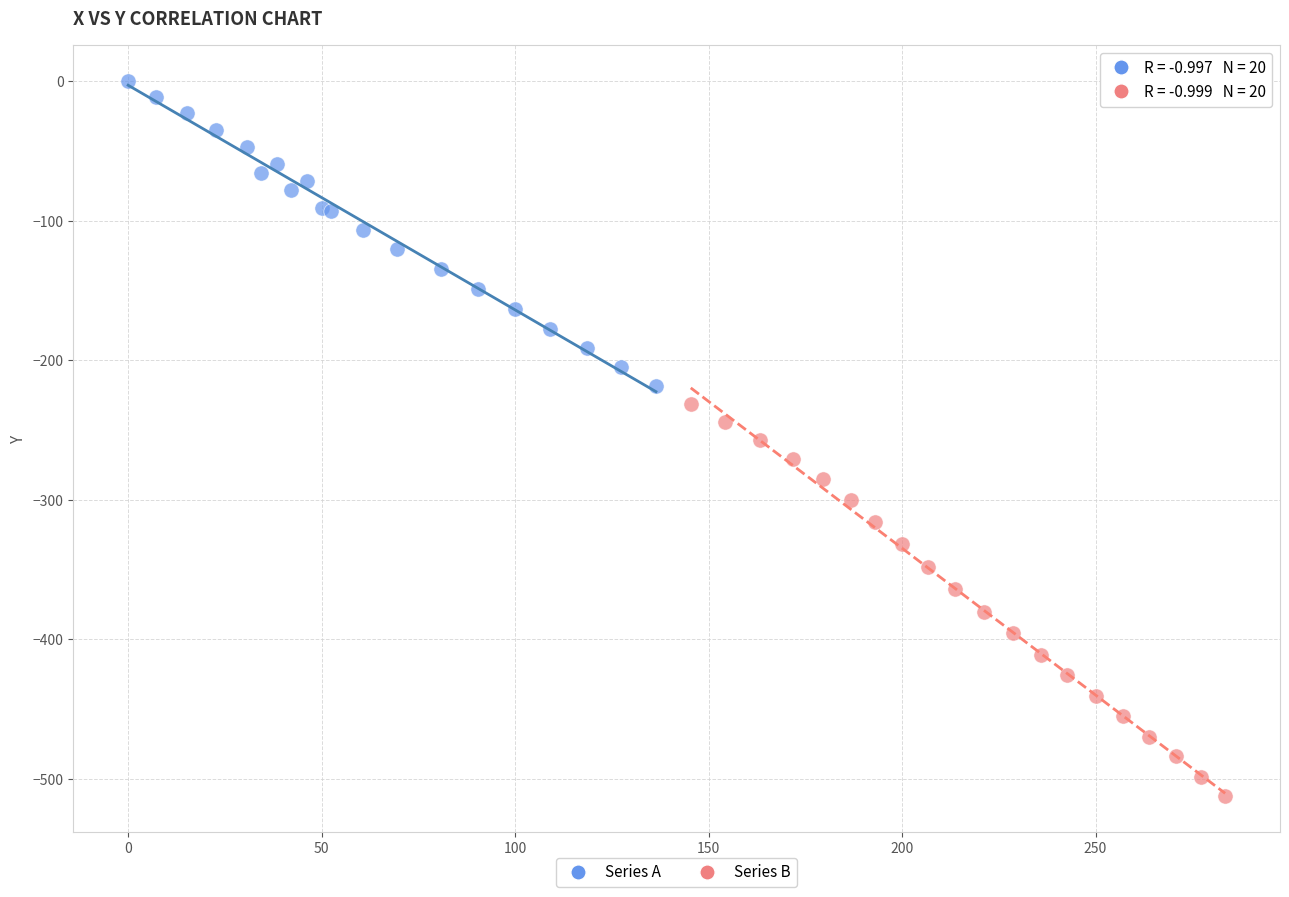

Which series contains the highest Y value?

Series A